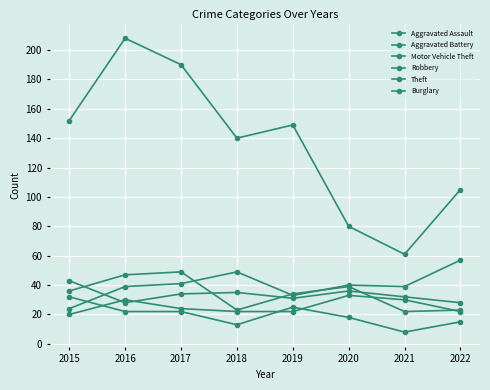

After their last crossing, which series has the higher values: Motor Vehicle Theft or Burglary?

Motor Vehicle Theft